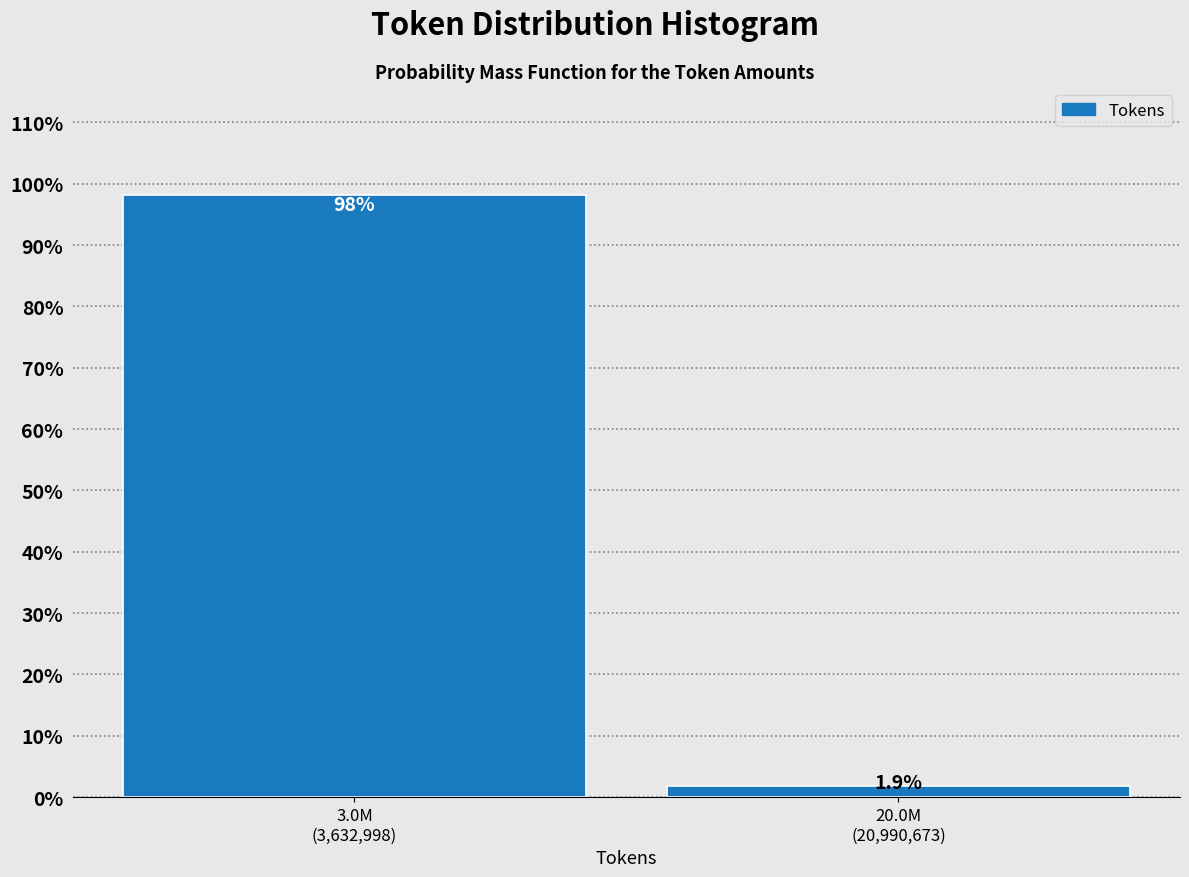

Reading right to left, what are all the values shown in this chart?

1.9	98.1